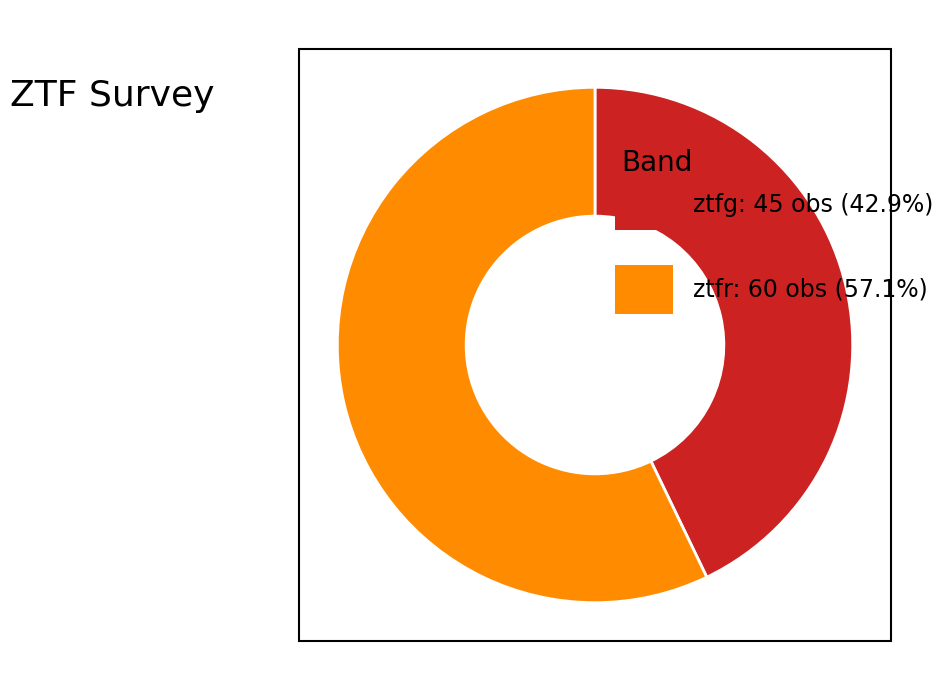

Is there any slice that represents more than half of the pie?

Yes